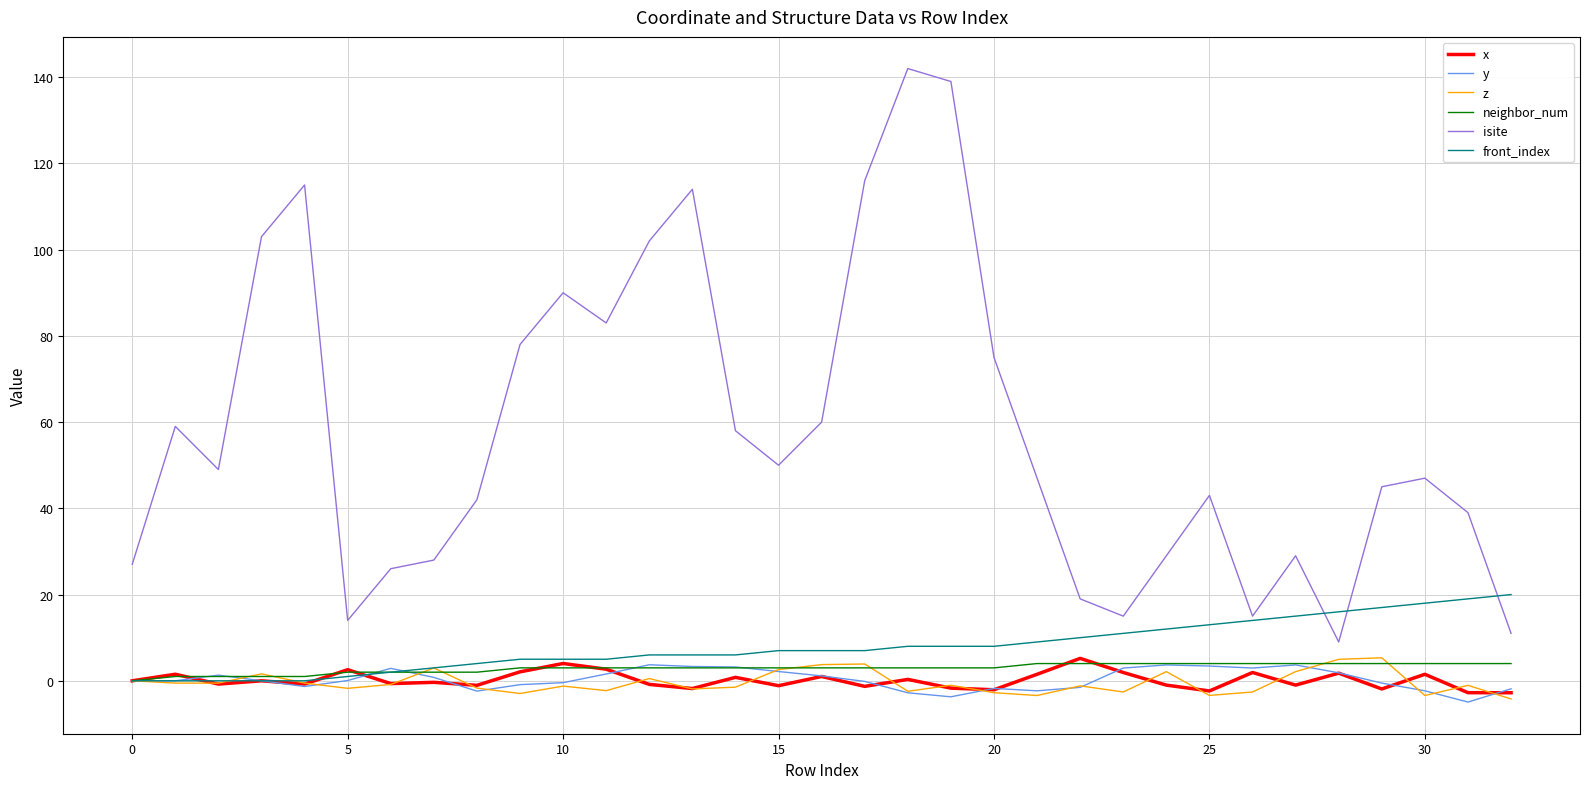

Which series has the largest total across all categories?

isite